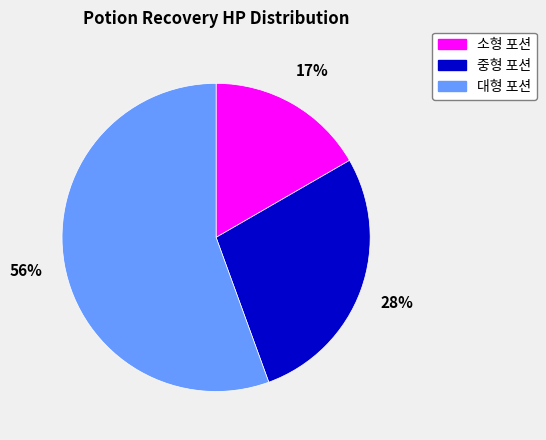

Do 소형 포션 and 대형 포션 together represent more than half of the pie?

Yes